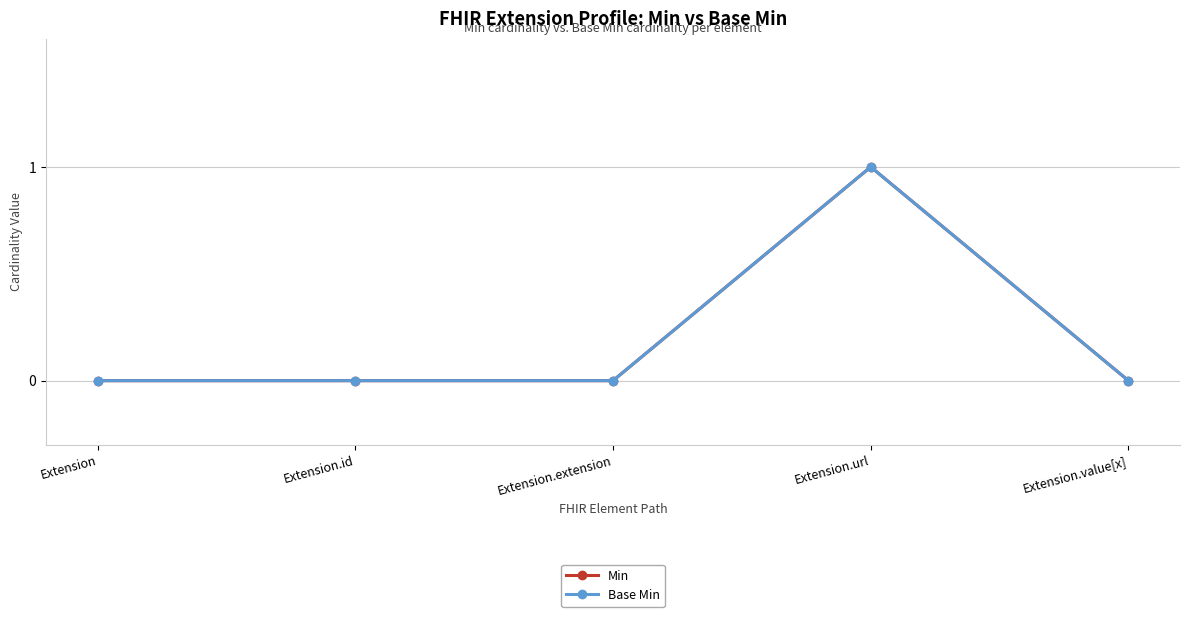

Which has a higher value, Extension.value[x] or Extension.extension?

Extension.value[x]